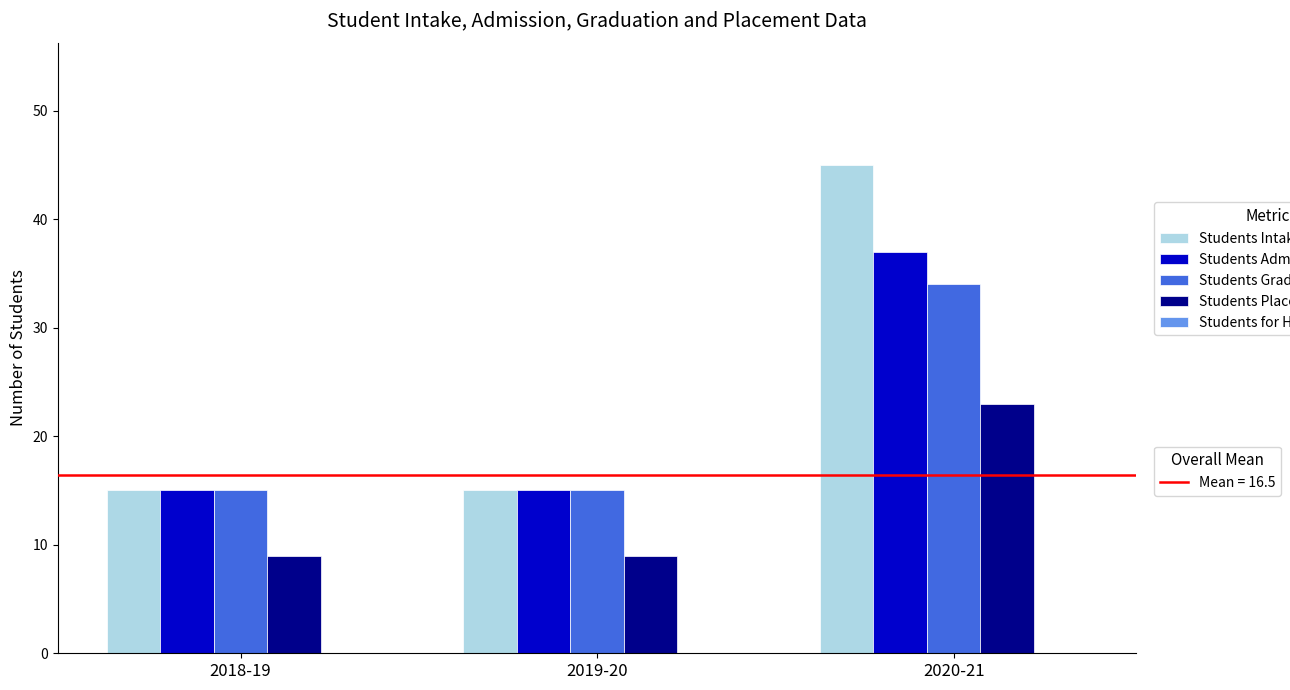

What is the greatest value displayed?

45